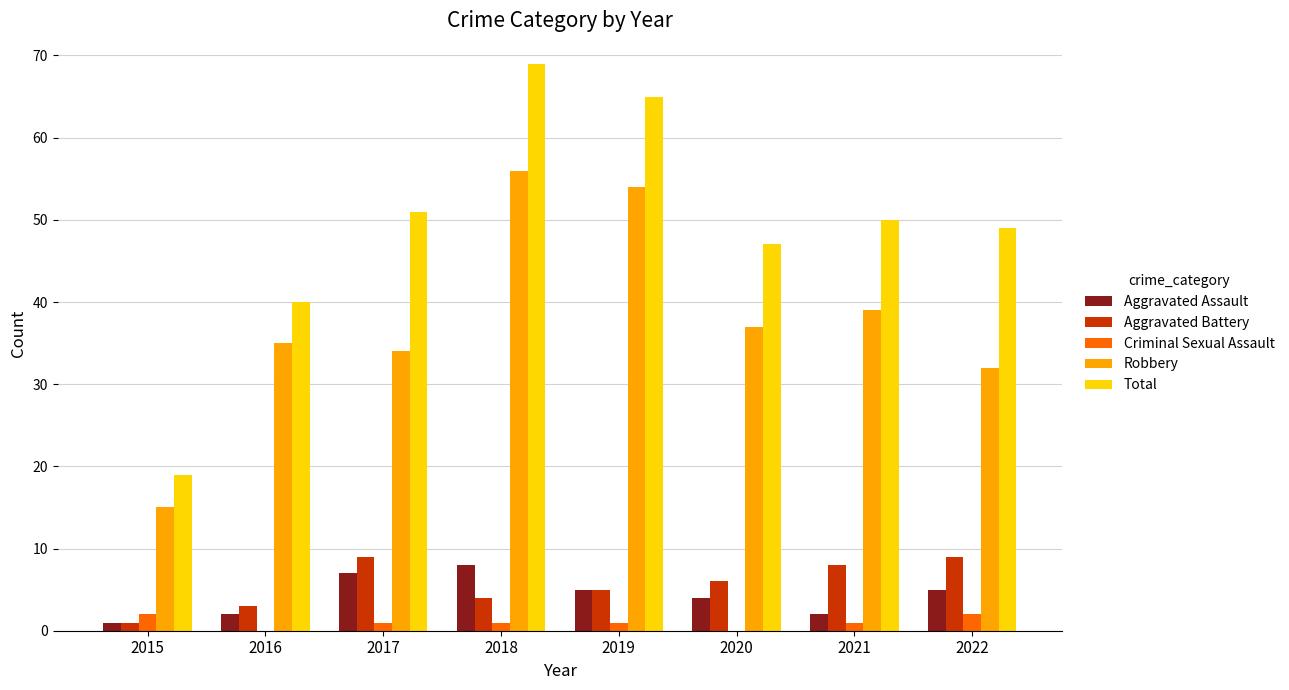

True or false: Total has a value of 31 at 2015.

False